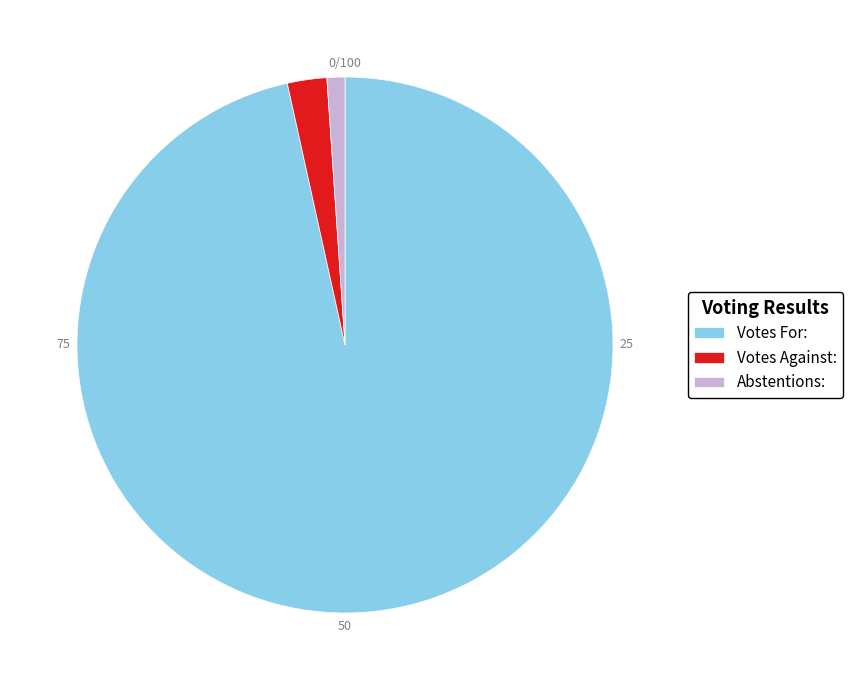

Between Votes For: and Abstentions:, which is larger?

Votes For: